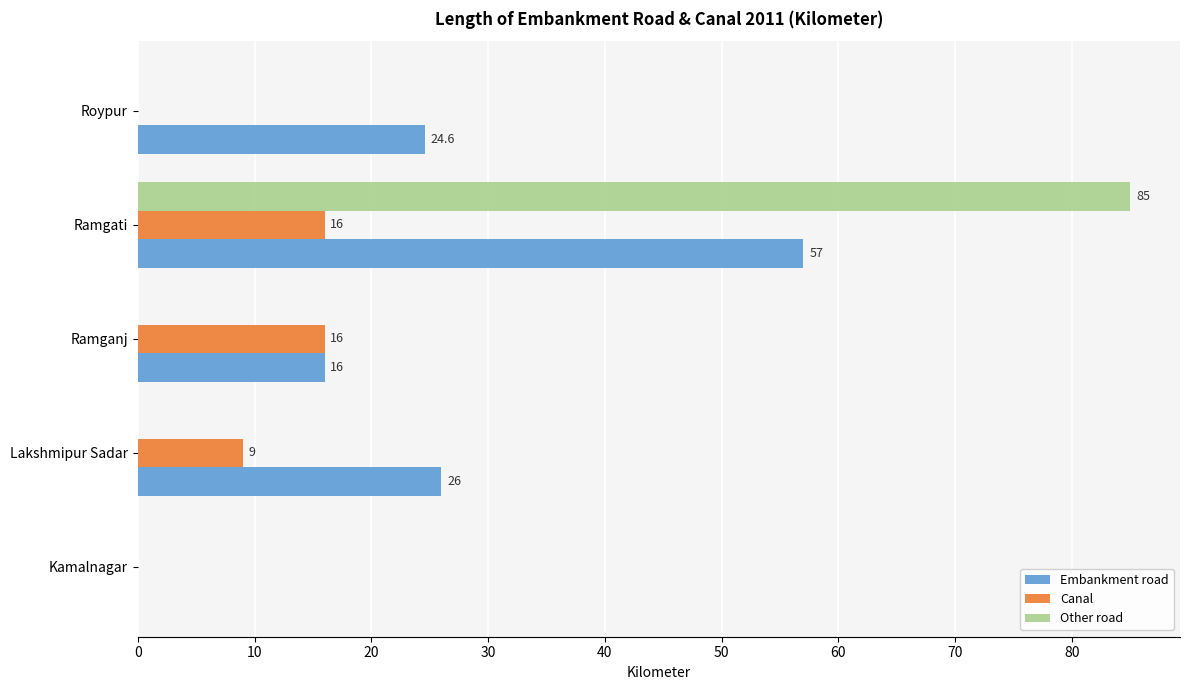

How many distinct data groups are displayed?

3